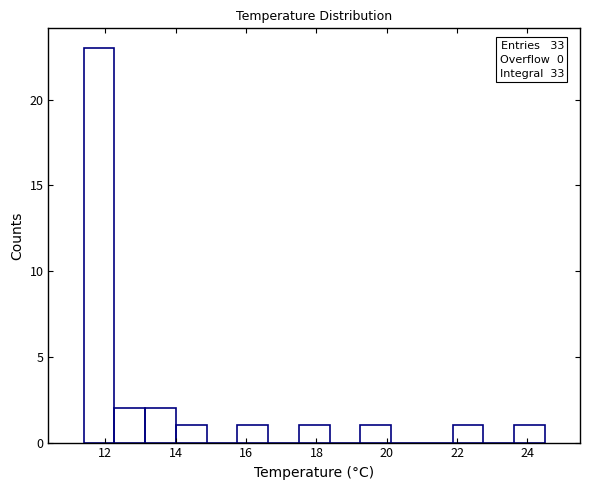

Which range on the x-axis has the tallest bar?

11.4 to 12.2